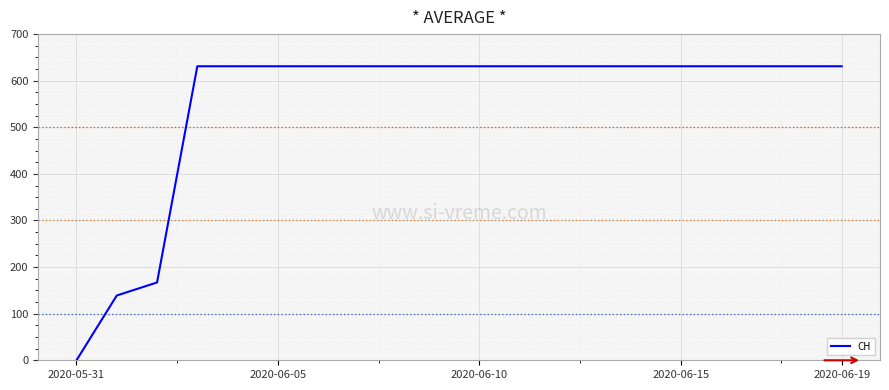

What is the maximum value shown in the chart?

631